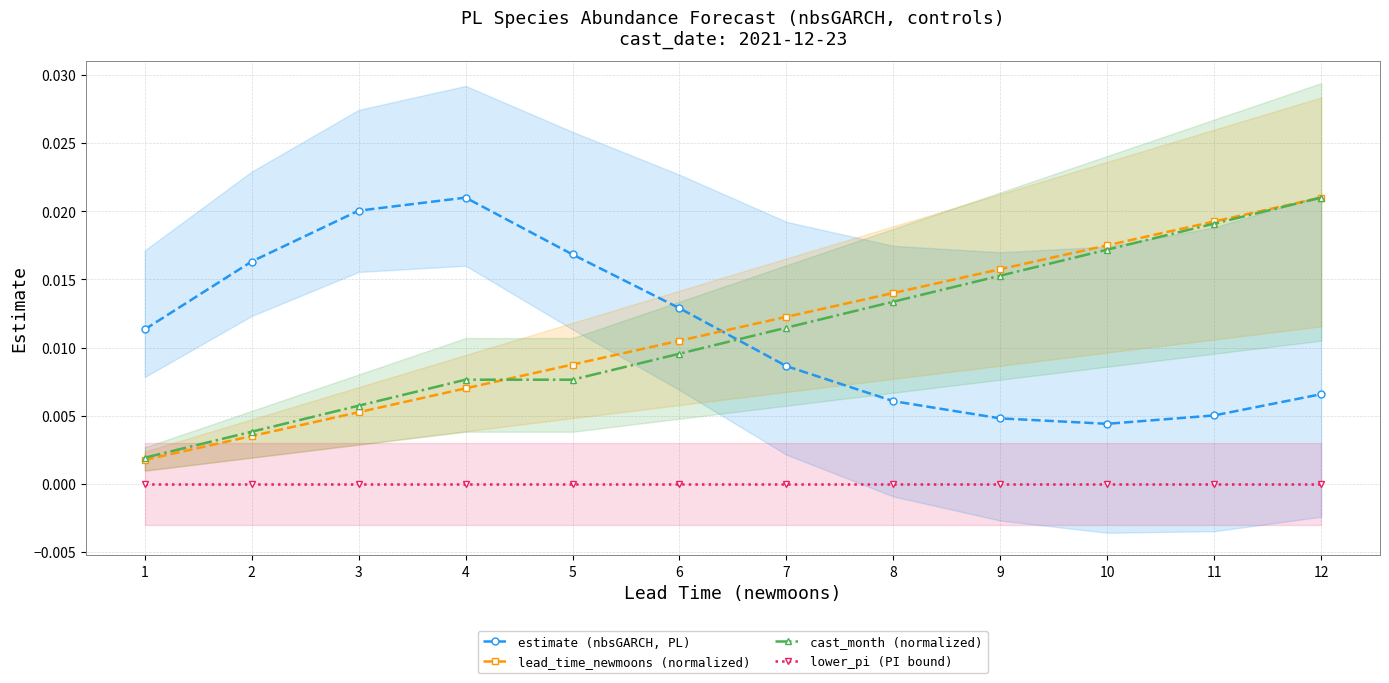

Rank the series by their maximum value, from lowest to highest.

lower_pi (PI bound), estimate (nbsGARCH, PL), lead_time_newmoons (normalized), cast_month (normalized)